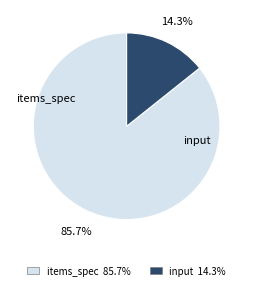

True or false: input accounts for 23% of the total.

False